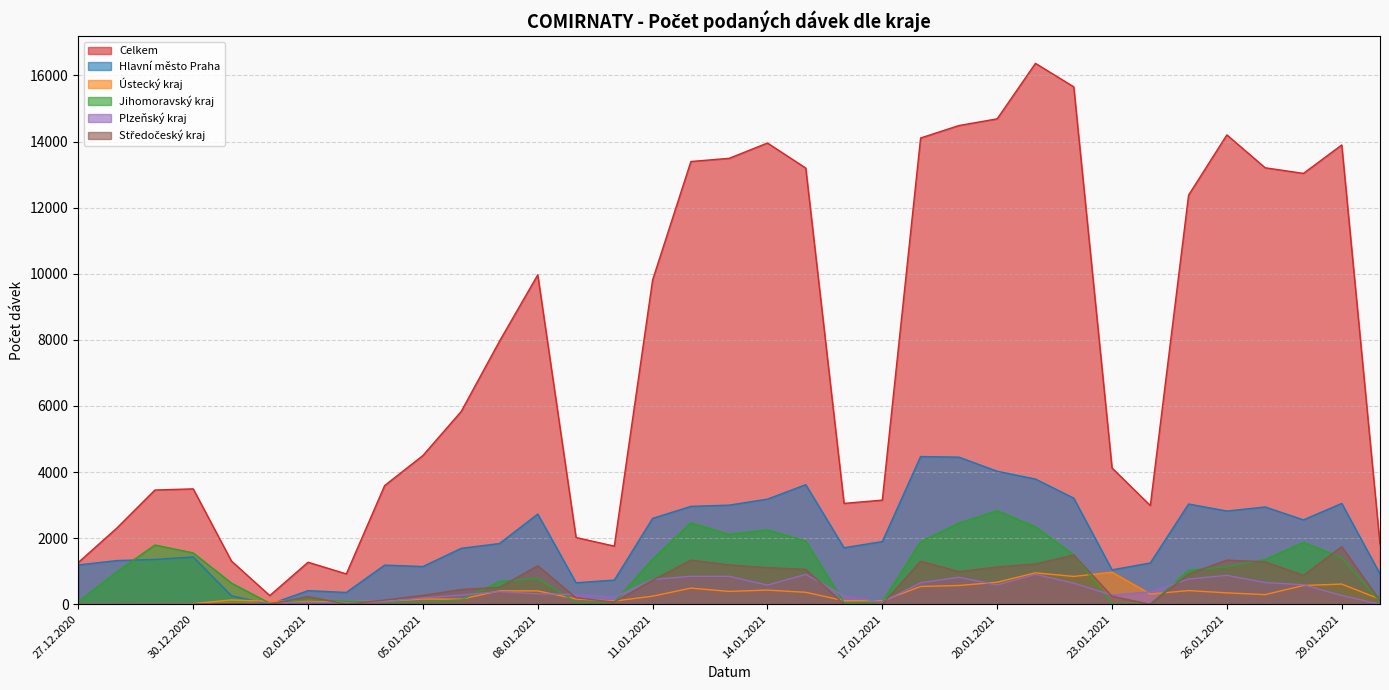

At which category is the sum across all series the highest?

21.01.2021